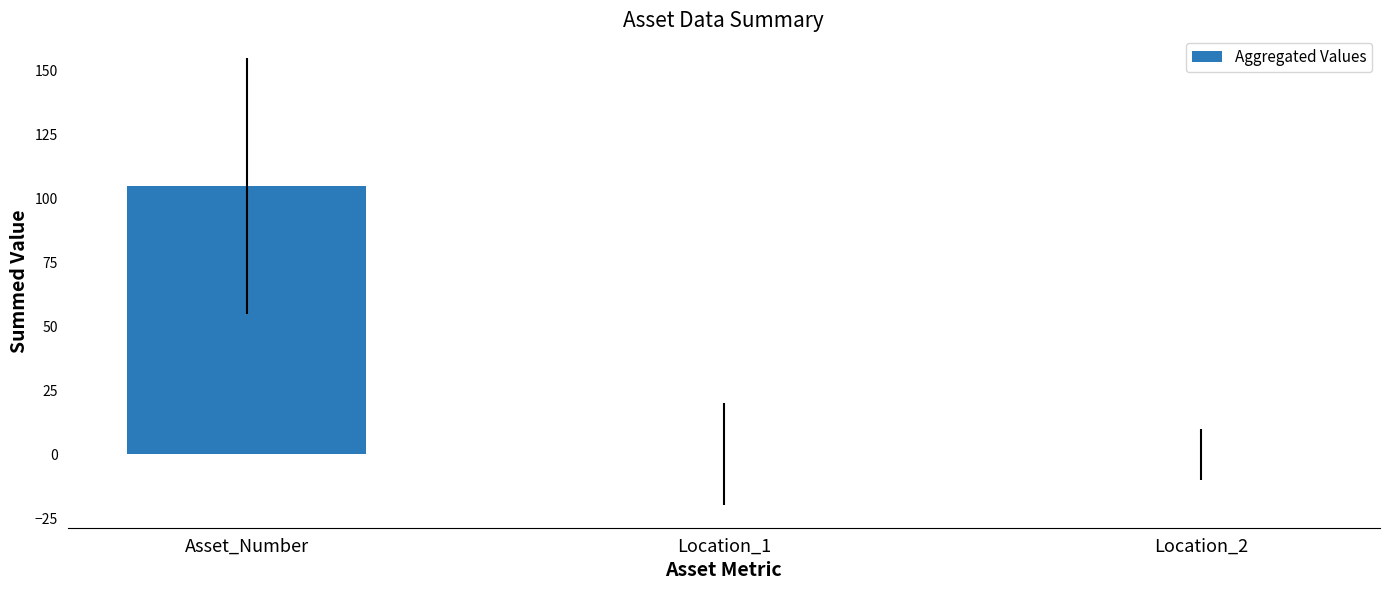

Are the bars horizontal?

No